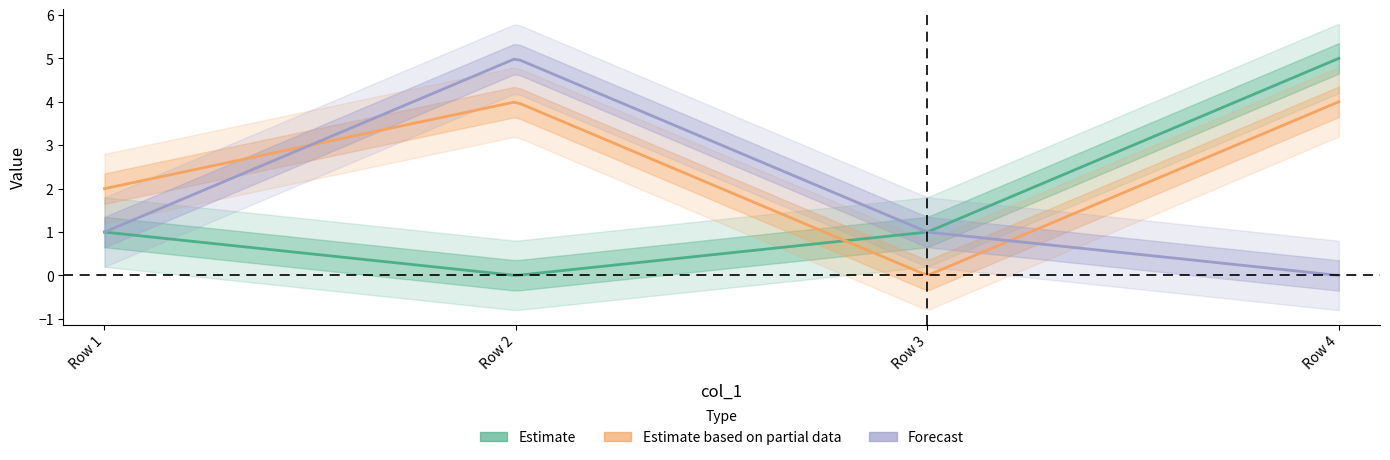

Reading left to right, what are all the values shown in this chart?

col_2: 0=1	1=0	2=1	3=5
col_3: 0=2	1=4	2=0	3=4
col_4: 0=1	1=5	2=1	3=0